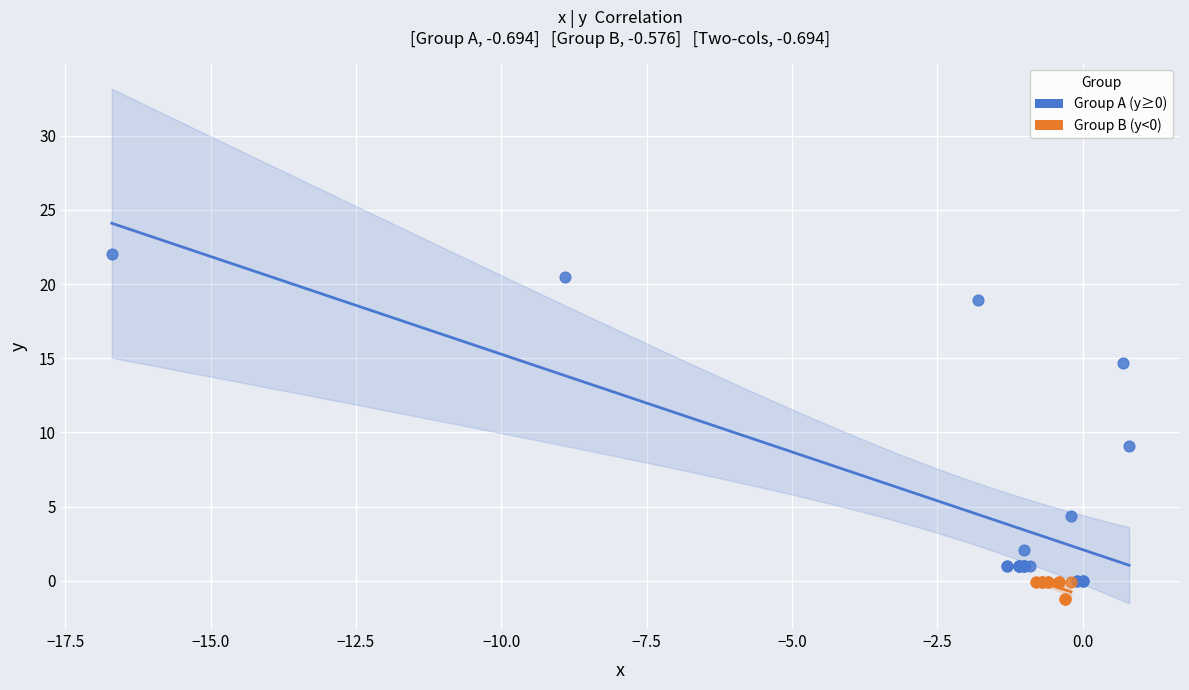

Which series has the largest Y range (max minus min)?

Group A (y≥0)